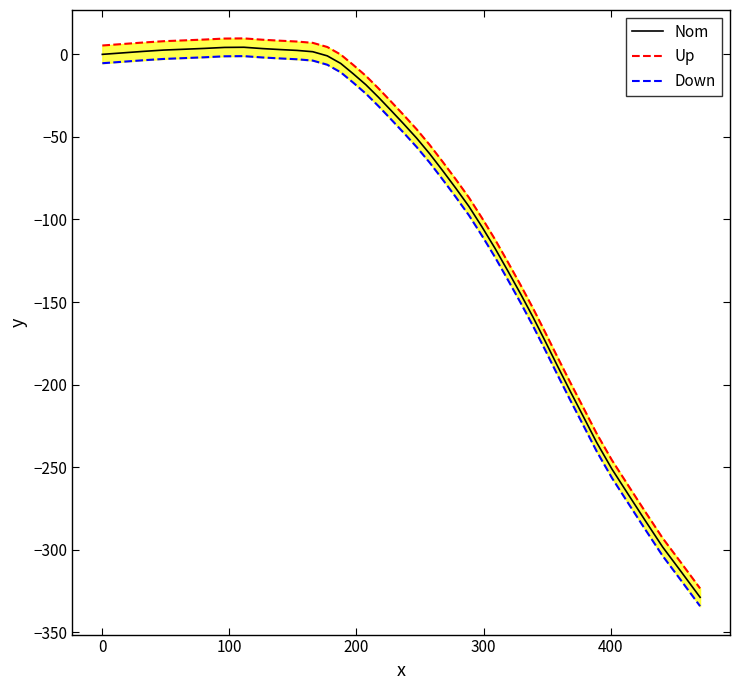

How many data points in Nom are less than -50?

21